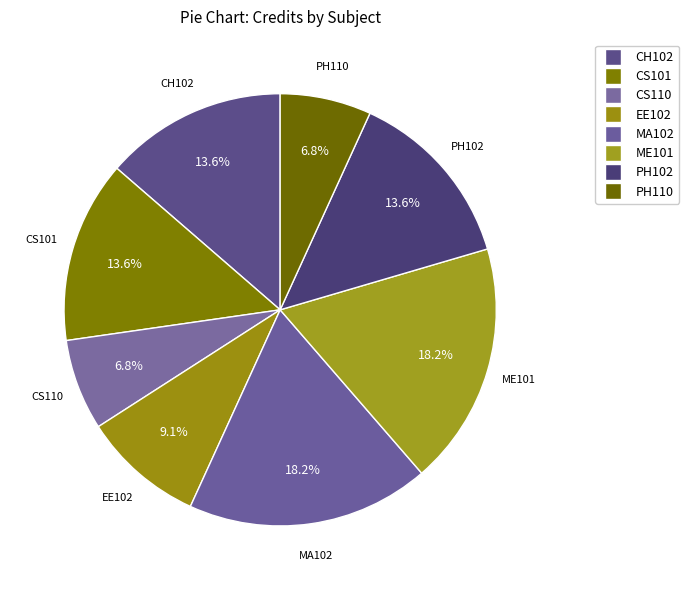

The PH110 slice represents 17% of the pie. True or false?

False